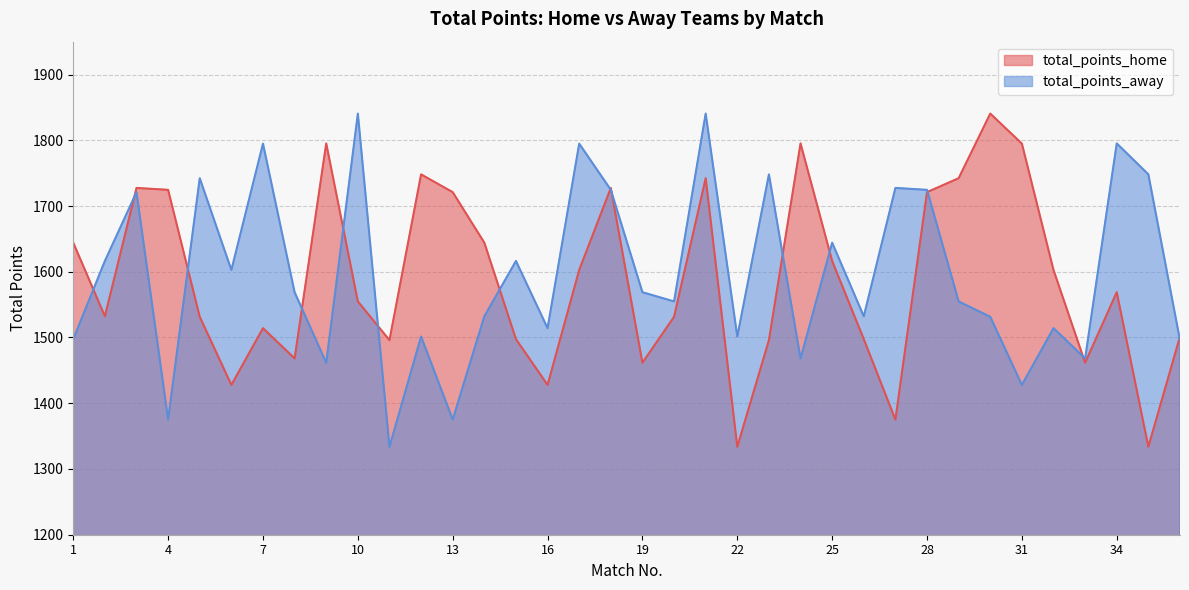

How many interior local valleys does the total_points_home series have?

10